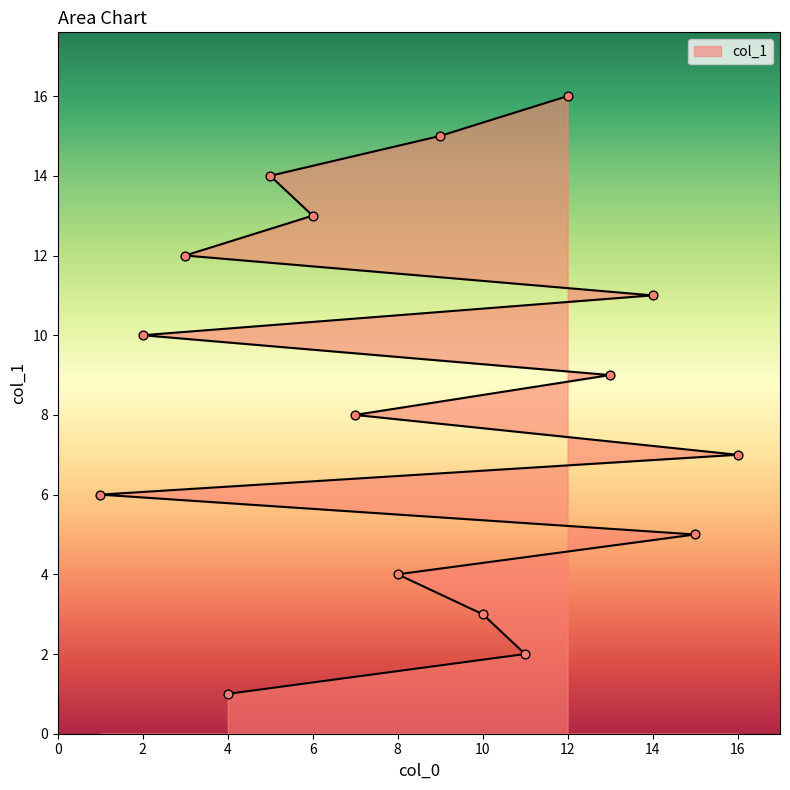

Approximately how many times larger is the value at 6 compared to 15?

2.6